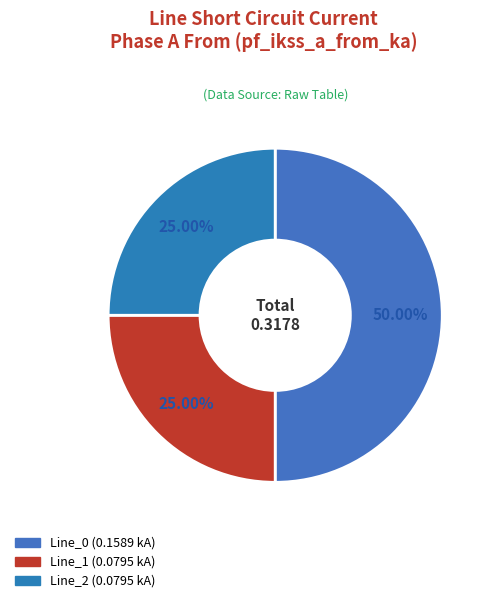

To the nearest percent, what is the difference between the largest and smallest slice percentages?

25%